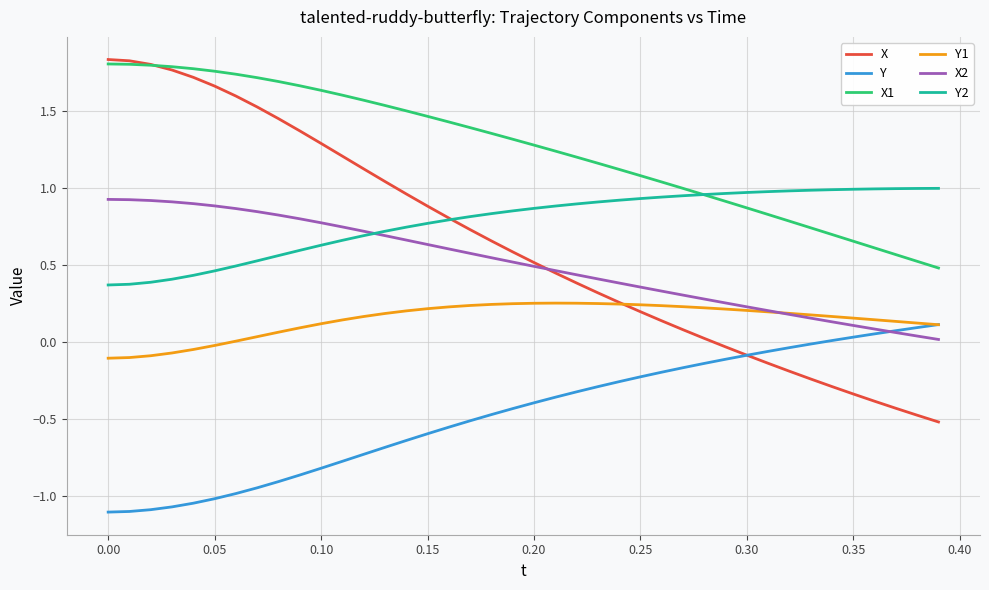

Which series has the largest total across all categories?

X1